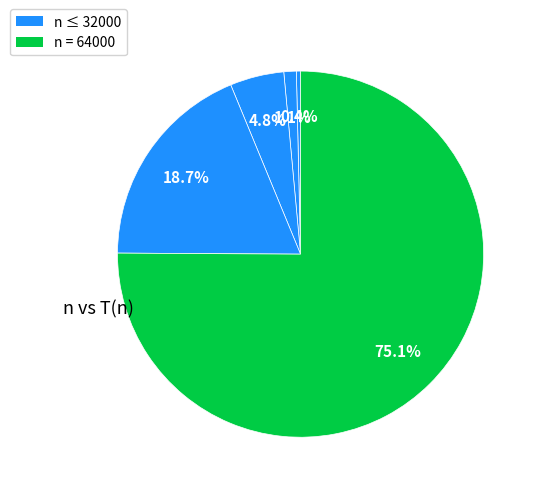

Rank the categories by value from lowest to highest.

4000, 8000, 16000, 32000, 64000